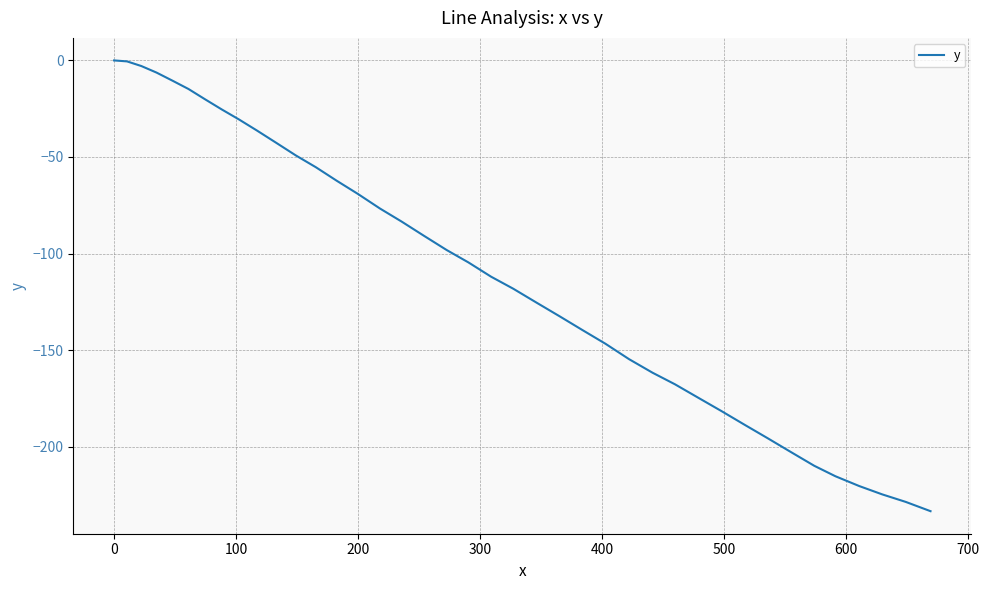

What is the smallest value displayed?

-233.4